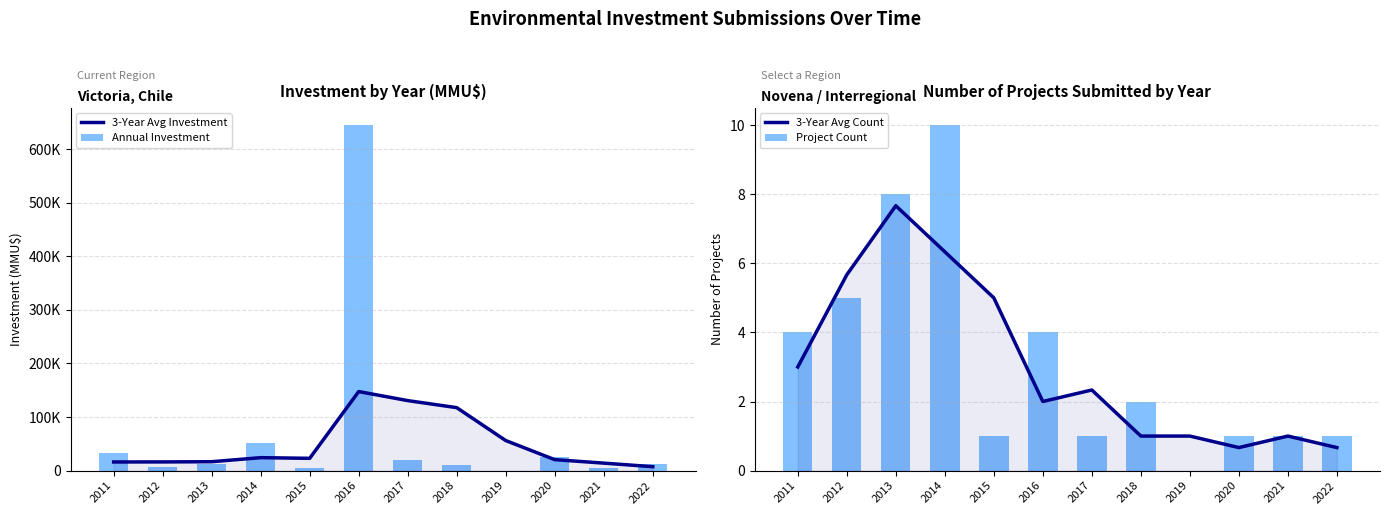

What is the value of the Annual Investment bar at the 2nd from the left?

6100.0